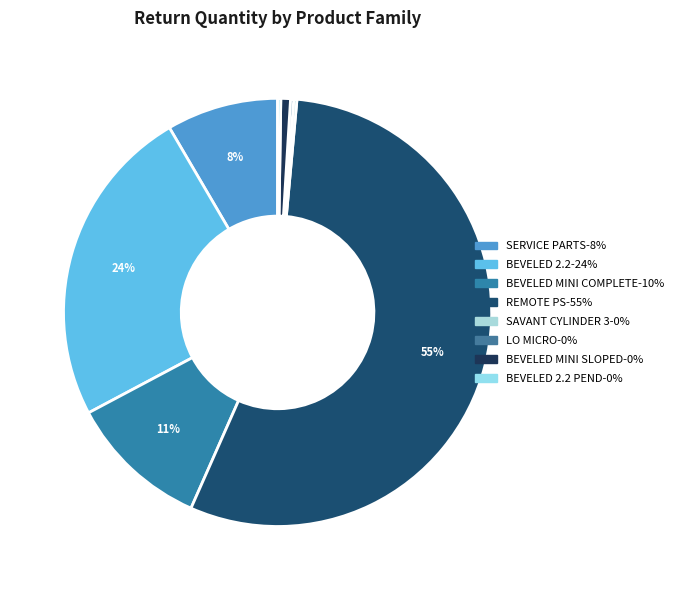

Is there any slice that represents more than half of the pie?

Yes